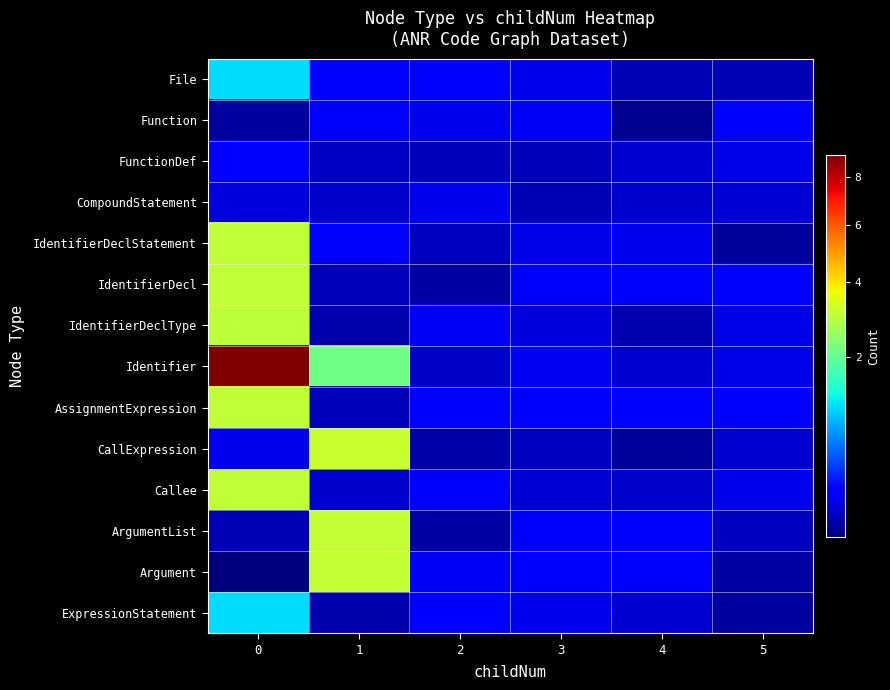

Reading left to right, extract all data points from this chart.

File: 0=1.1	1=0.1	2=0.1	3=0.1	4=0.0	5=0.0
Function: 0=0.0	1=0.1	2=0.1	3=0.1	4=0.0	5=0.1
FunctionDef: 0=0.1	1=0.0	2=0.0	3=0.0	4=0.0	5=0.1
CompoundStatement: 0=0.1	1=0.0	2=0.1	3=0.0	4=0.0	5=0.1
IdentifierDeclStatement: 0=3.1	1=0.1	2=0.0	3=0.1	4=0.1	5=0.0
IdentifierDecl: 0=3.1	1=0.0	2=0.0	3=0.1	4=0.1	5=0.1
IdentifierDeclType: 0=3.0	1=0.0	2=0.1	3=0.1	4=0.0	5=0.1
Identifier: 0=9.0	1=2.1	2=0.0	3=0.1	4=0.0	5=0.1
AssignmentExpression: 0=3.1	1=0.0	2=0.1	3=0.1	4=0.1	5=0.1
CallExpression: 0=0.1	1=3.1	2=0.0	3=0.0	4=0.0	5=0.0
Callee: 0=3.1	1=0.0	2=0.1	3=0.1	4=0.0	5=0.1
ArgumentList: 0=0.0	1=3.1	2=0.0	3=0.1	4=0.1	5=0.0
Argument: 0=0.0	1=3.1	2=0.1	3=0.1	4=0.1	5=0.0
ExpressionStatement: 0=1.1	1=0.0	2=0.1	3=0.1	4=0.0	5=0.0